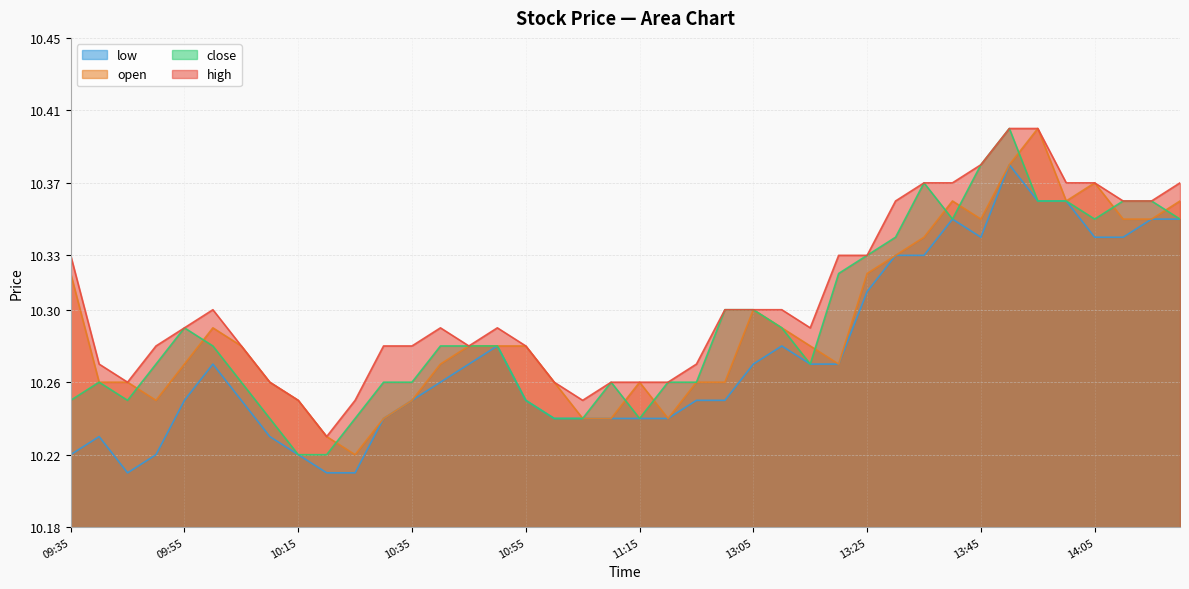

What are all the series names shown in the legend?

low, open, close, high